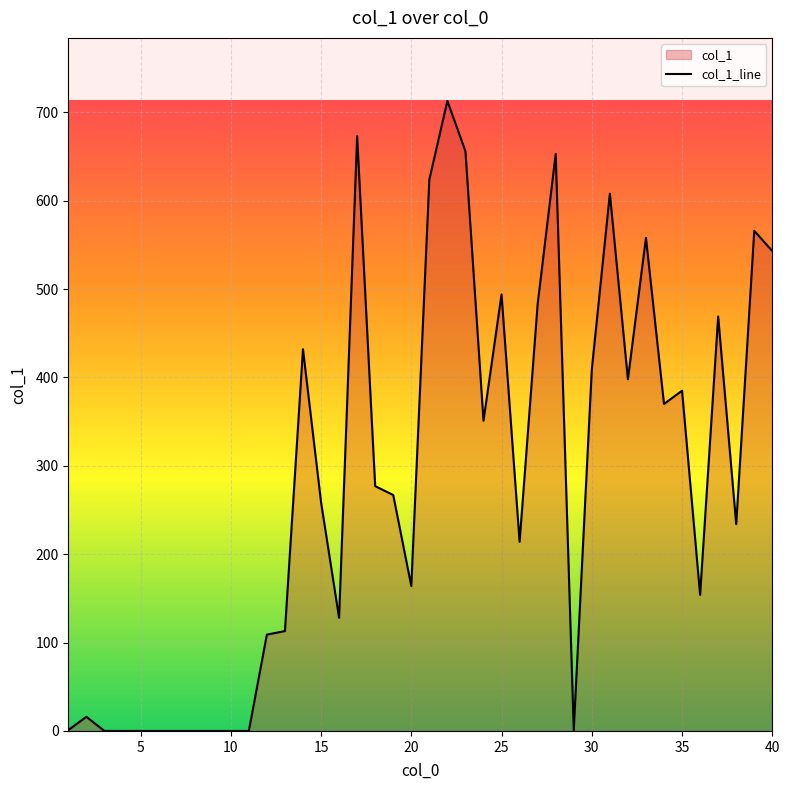

List the labels in order of value, smallest first.

3, 4, 5, 6, 7, 8, 9, 10, 11, 1, 29, 2, 12, 13, 16, 36, 20, 26, 38, 15, 19, 18, 24, 34, 35, 32, 30, 14, 37, 27, 25, 40, 33, 39, 31, 21, 28, 23, 17, 22